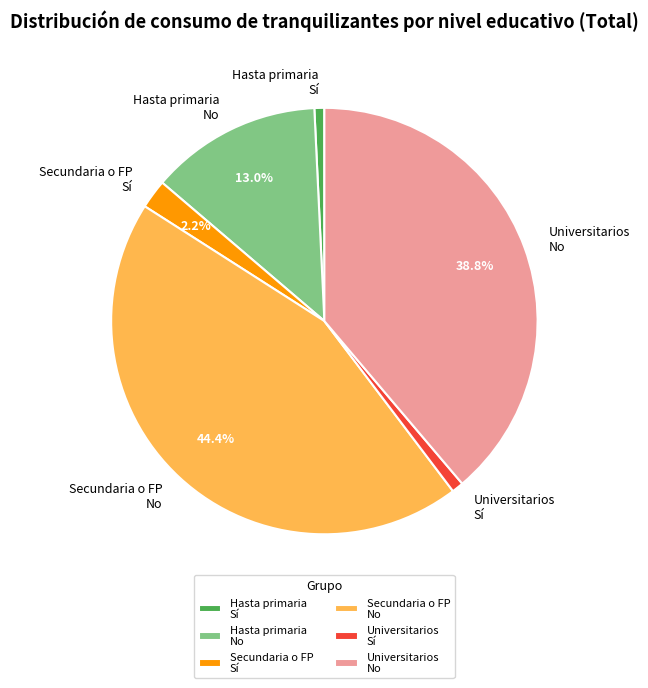

What is the ratio of the value at Universitarios No to the value at Universitarios Sí?

43.7